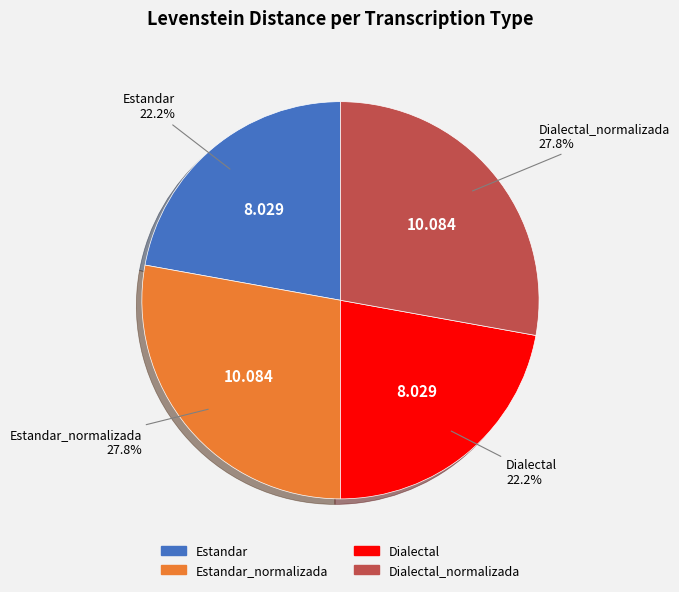

Count the number of slices in the pie.

4